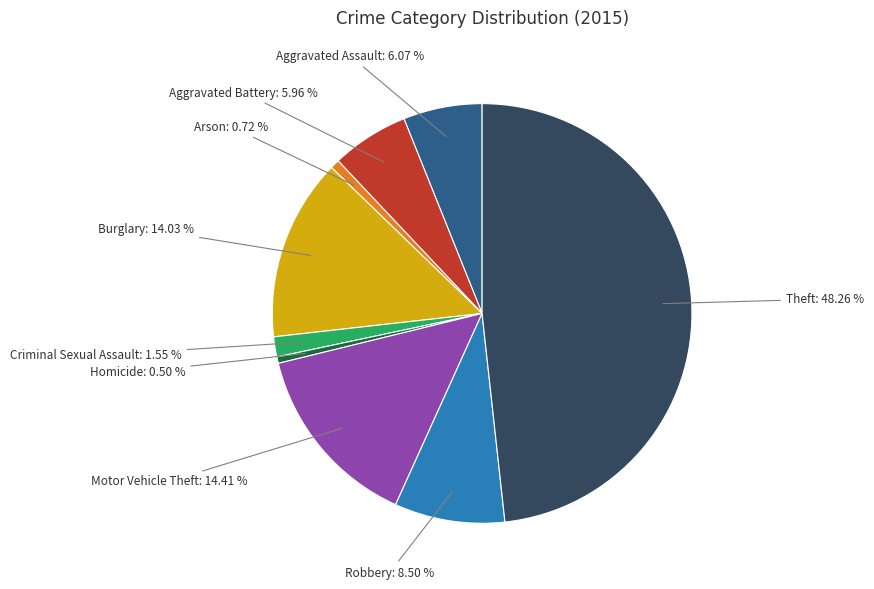

Count the number of slices in the pie.

9